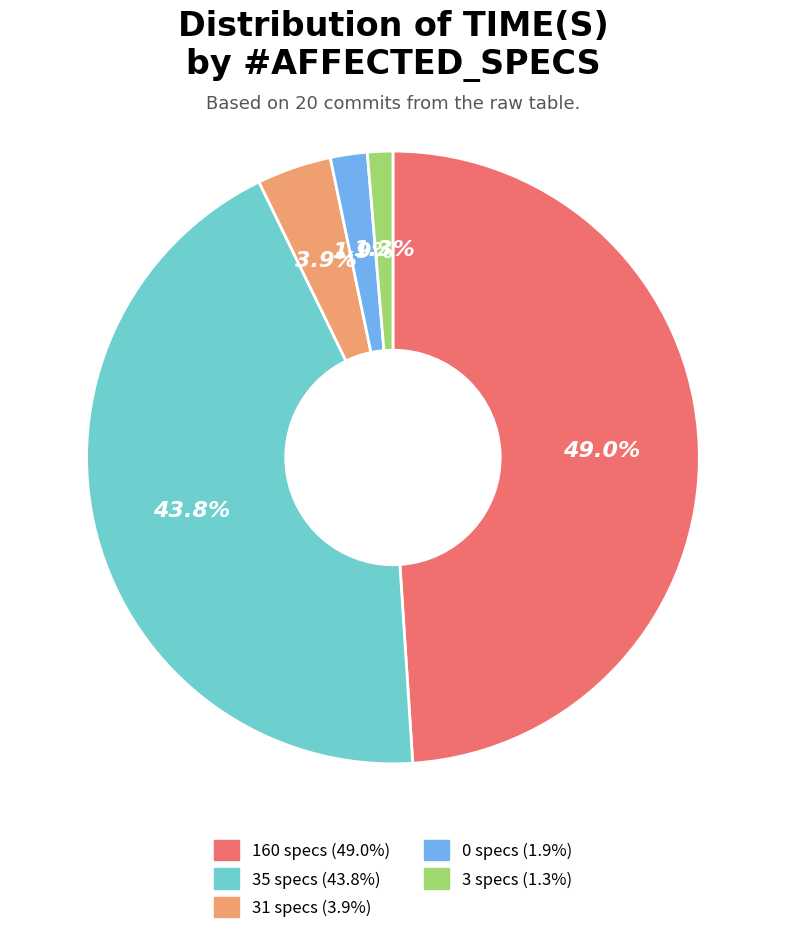

Does any single category account for the majority?

No